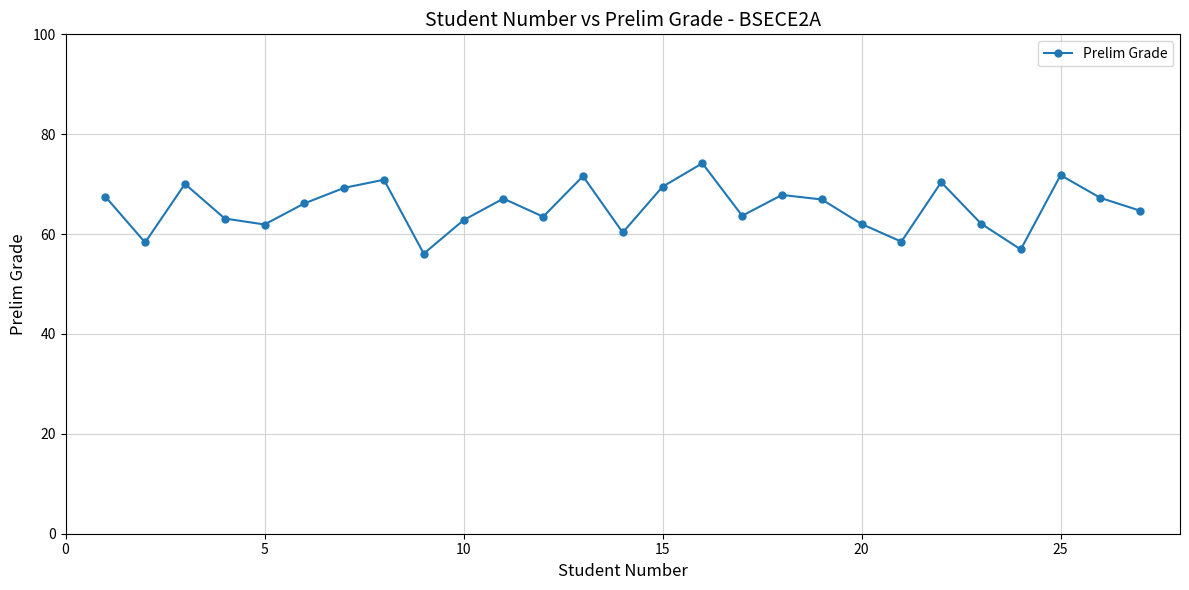

What is the value of the 3rd point from the left?

70.0